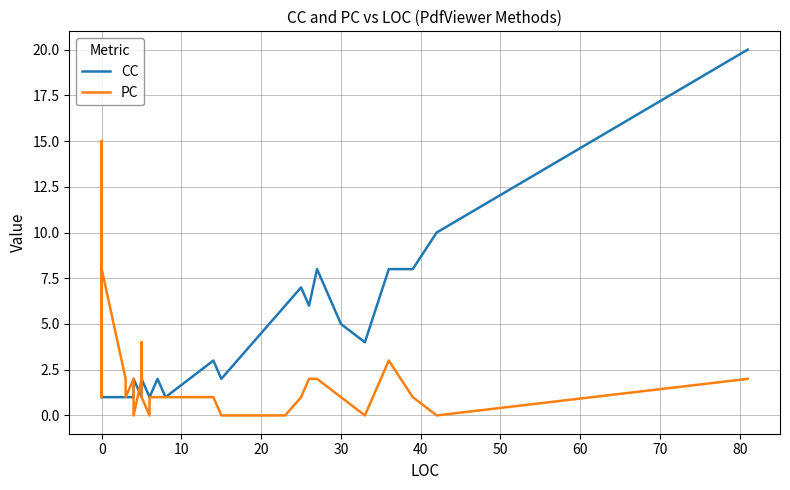

Rank the series by their maximum value, from lowest to highest.

PC, CC